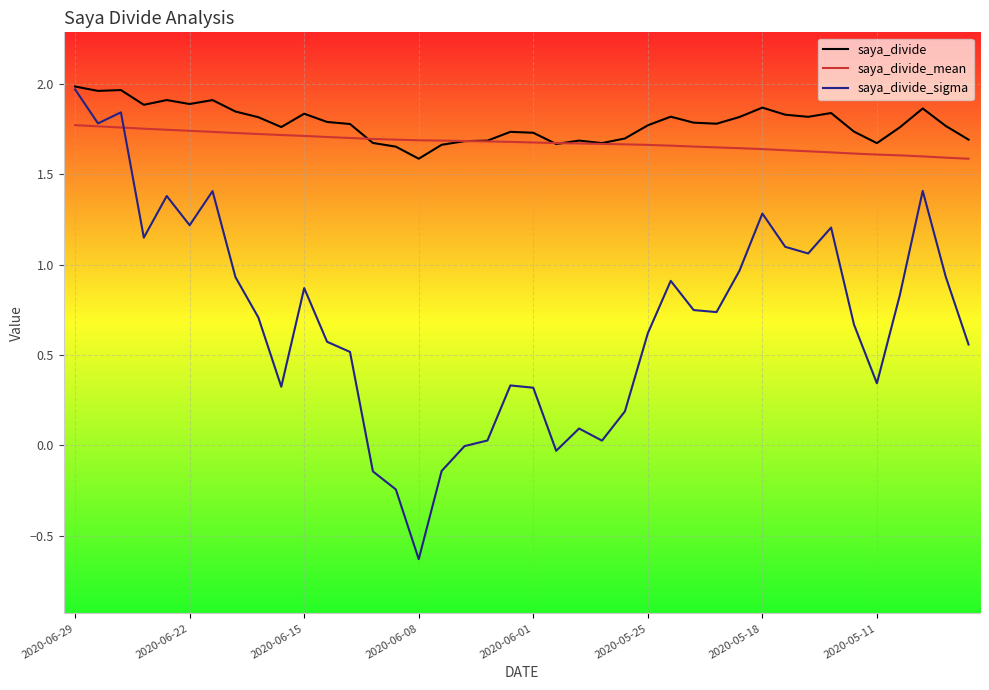

Which series has the largest range (max minus min)?

saya_divide_sigma